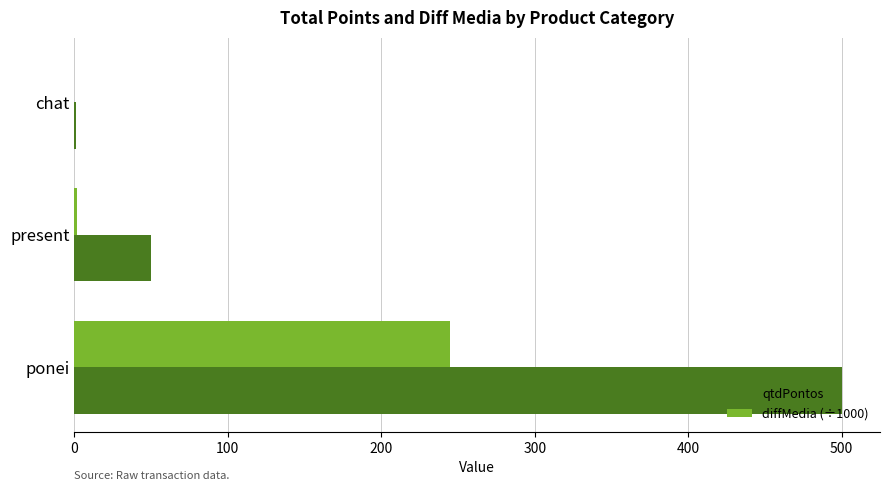

At which category does the chart reach its peak across all series?

ponei